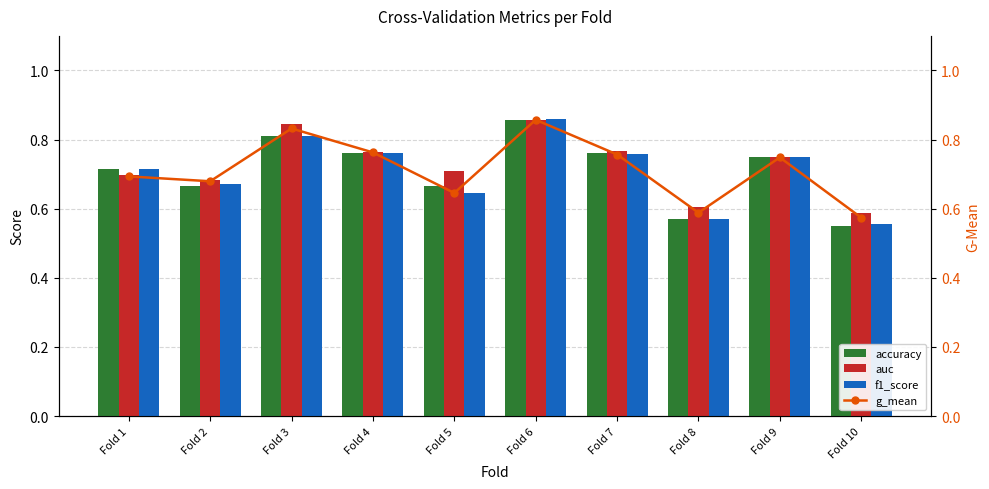

List the labels in order of accuracy value, largest first.

Fold 6, Fold 3, Fold 4, Fold 7, Fold 9, Fold 1, Fold 2, Fold 5, Fold 8, Fold 10